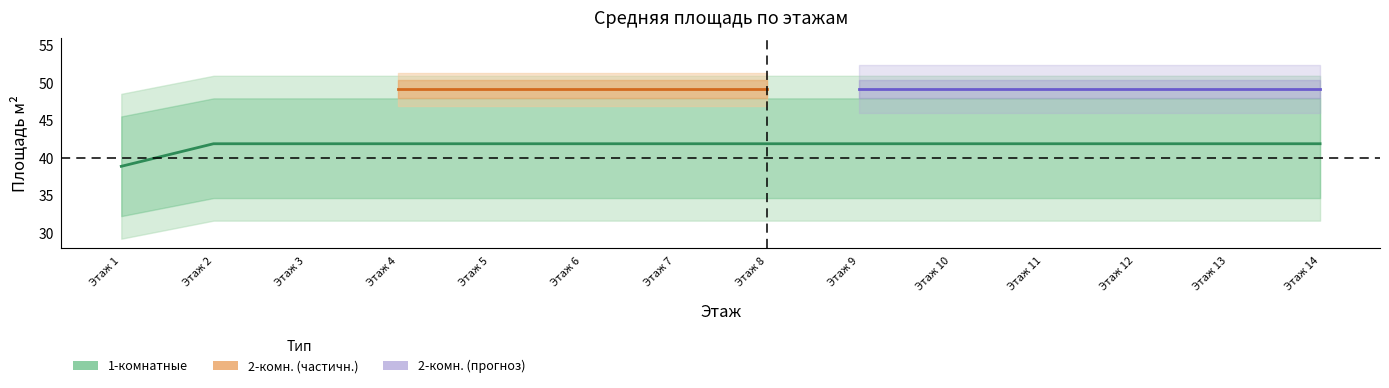

True or false: 1-комнатные_area has more than 2 points higher than both neighbors.

False